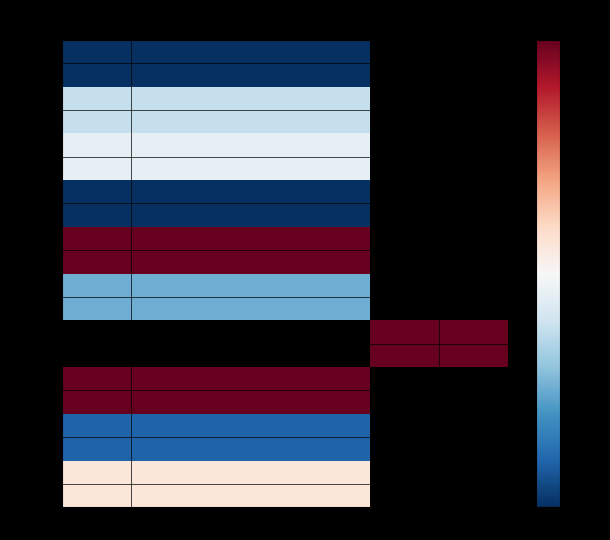

What is the smallest value displayed?

-0.2